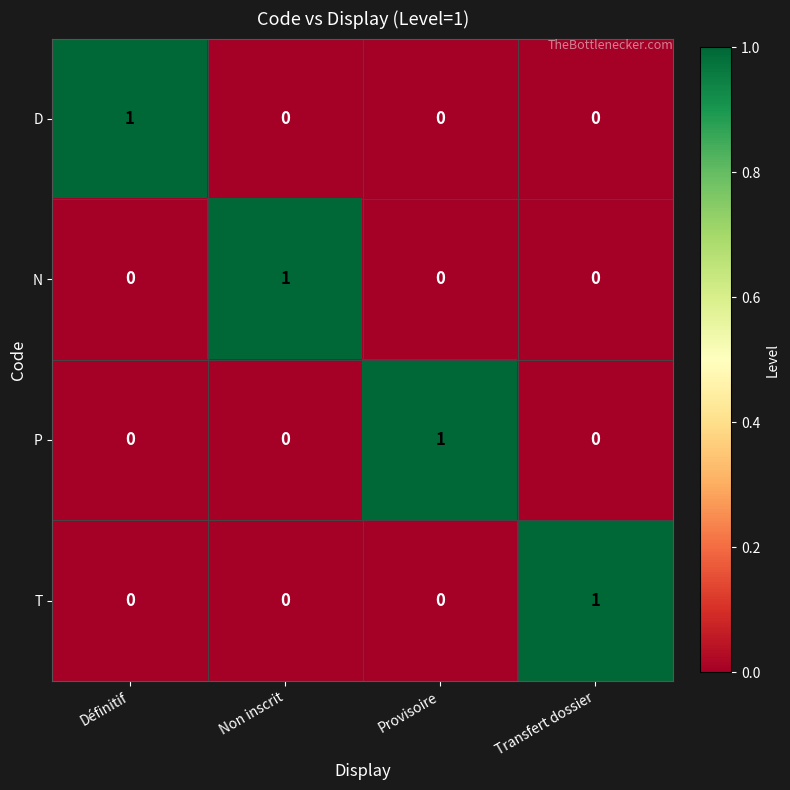

Is it true that T equals 1 at Transfert dossier?

True